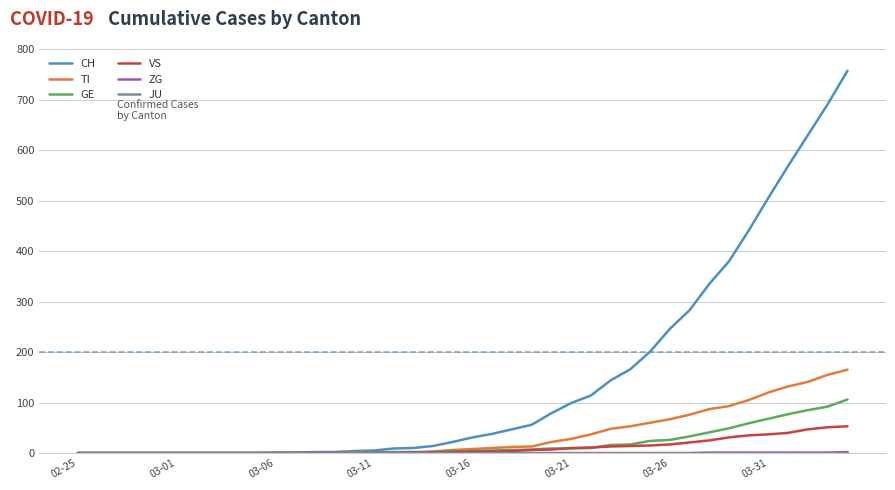

Which series has the largest range (max minus min)?

CH